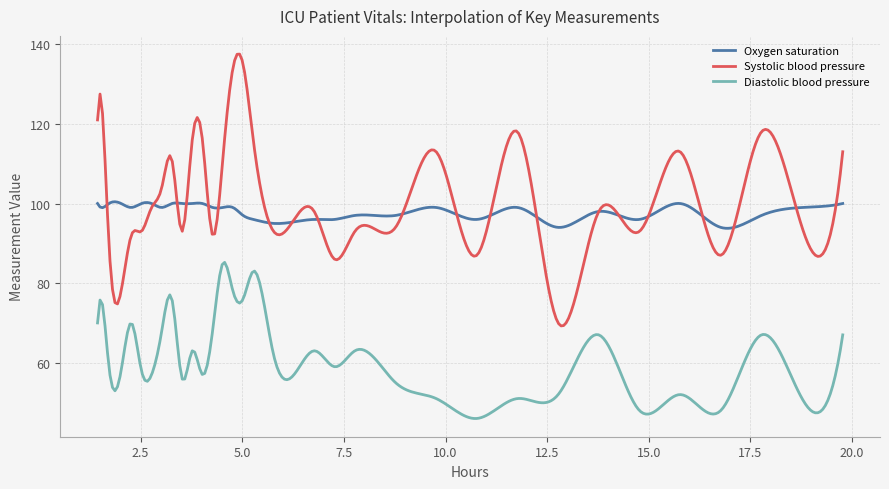

Which series has the widest spread of values?

Systolic blood pressure